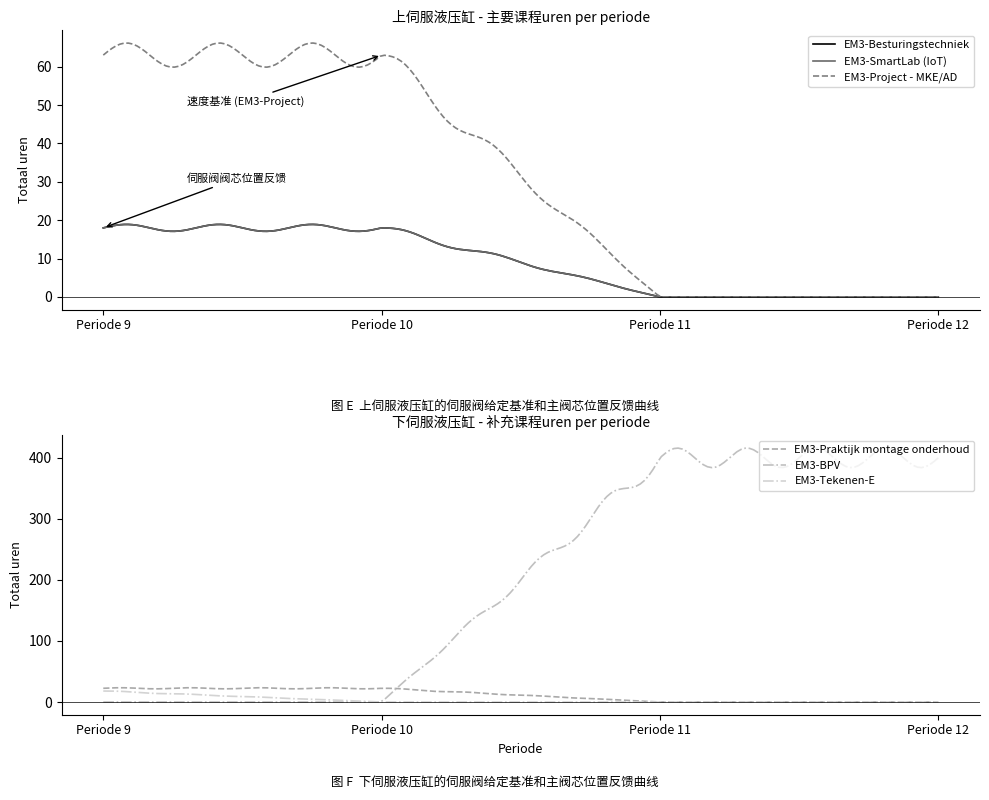

Is the value of EM3-Besturingstechniek at Periode 10 greater than the value of EM3-Praktijk montage onderhoud at Periode 11?

Yes